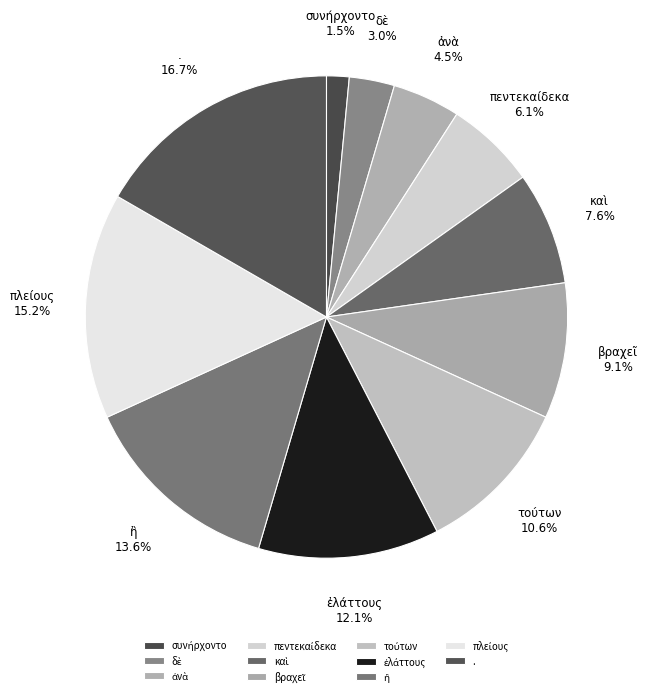

How much of the chart is everything except . 16.7%?

83.3%